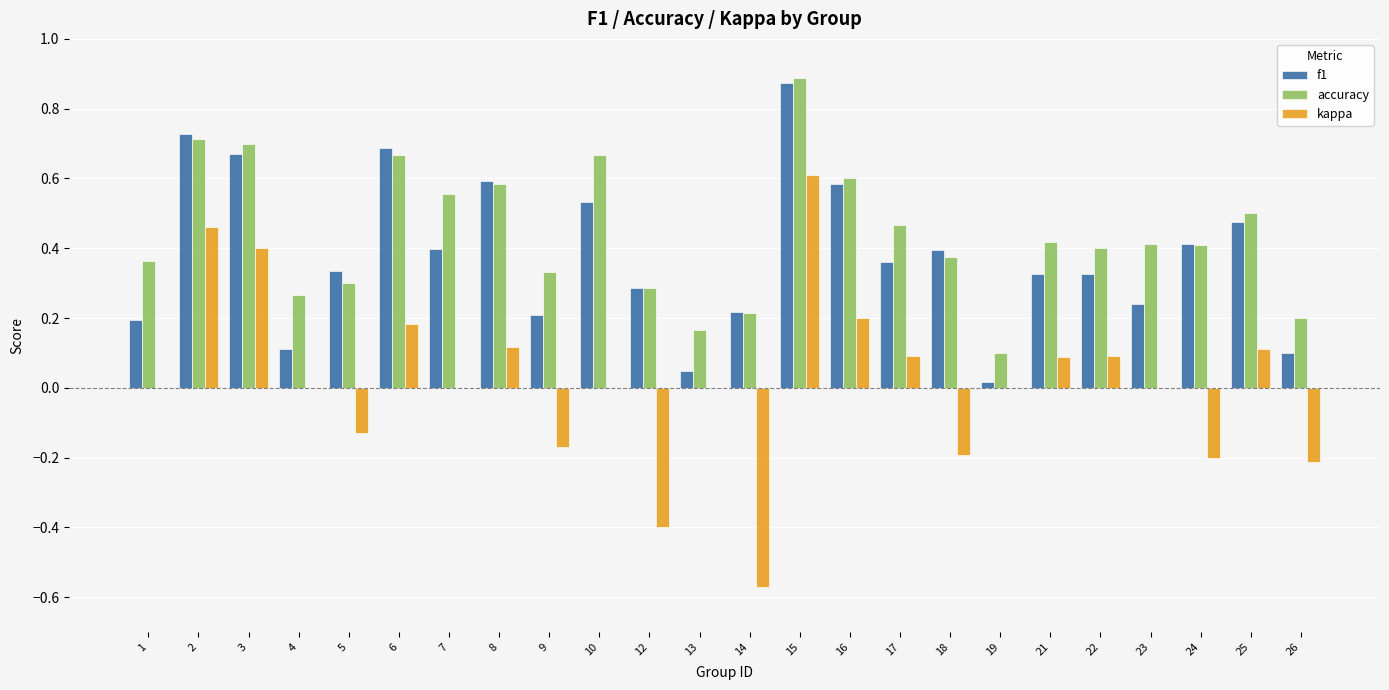

At which category is the sum across all series the highest?

15